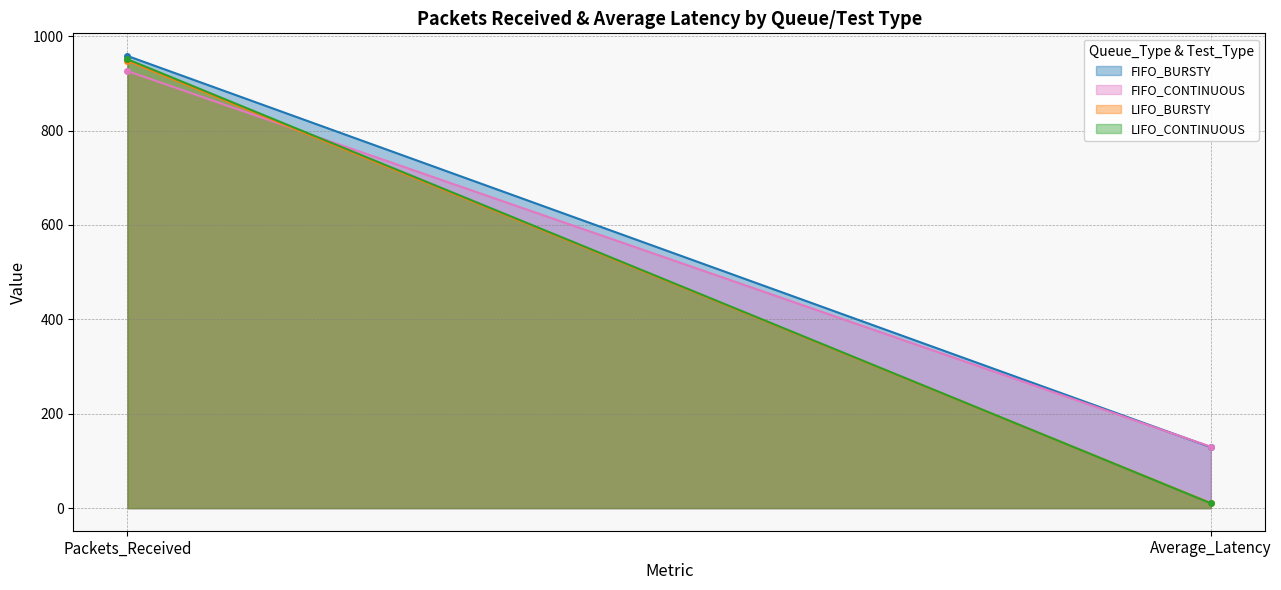

Read the FIFO_CONTINUOUS value at Packets_Received.

926.0